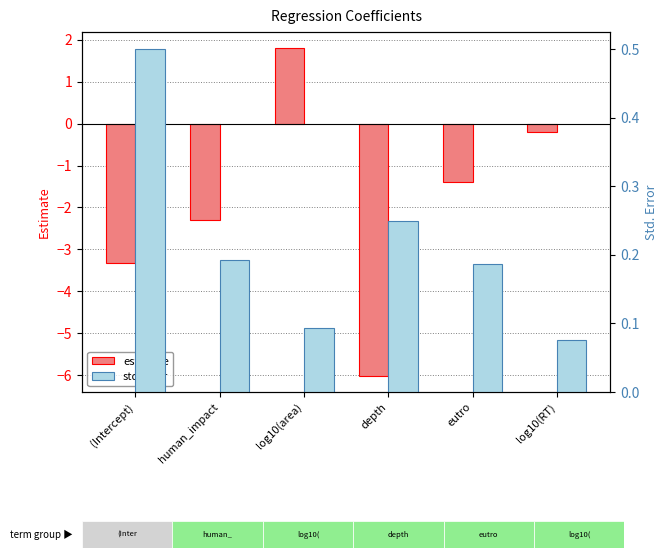

At which category is the sum across all series the highest?

log10(area)